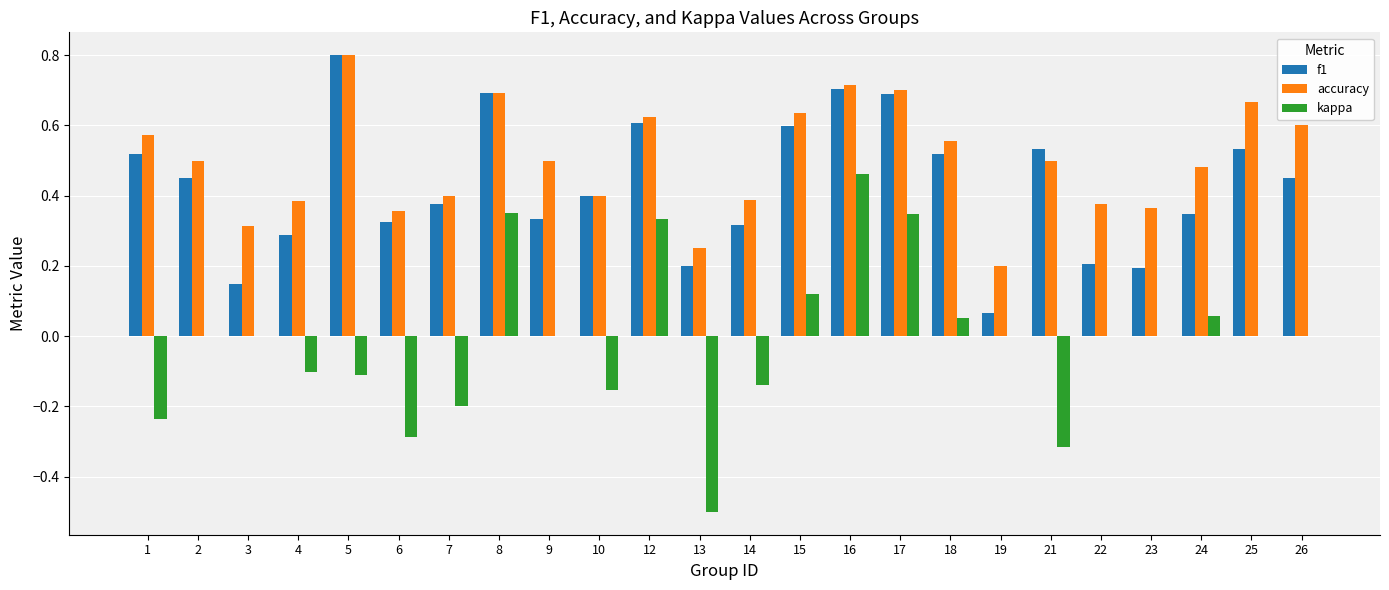

Which series changed the most between 5 and 21?

accuracy